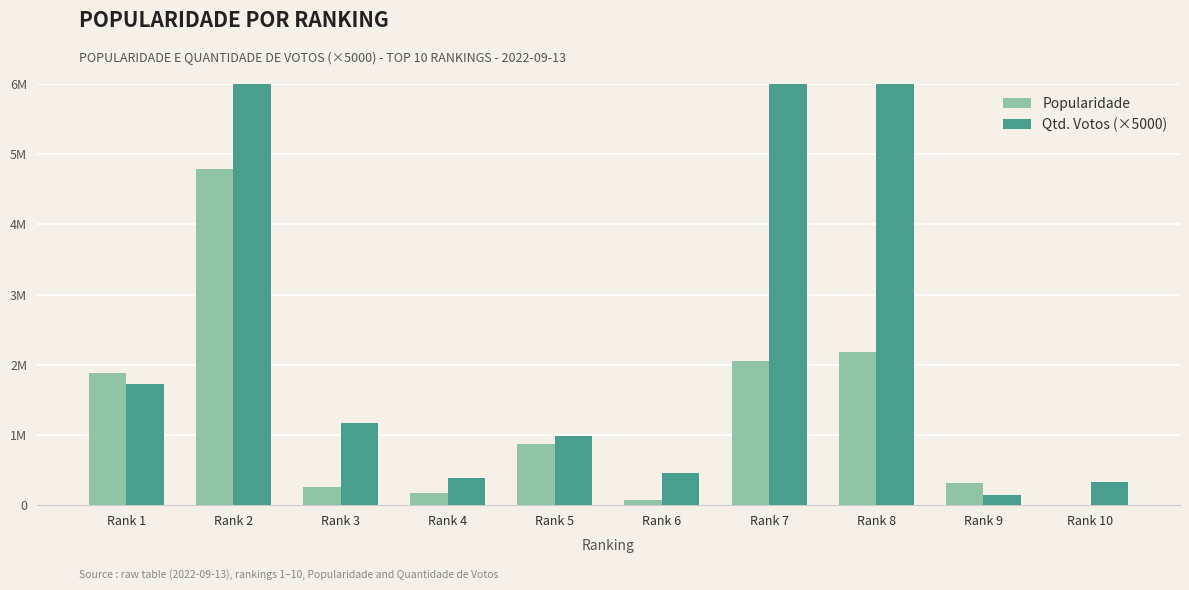

How many distinct data groups are displayed?

2